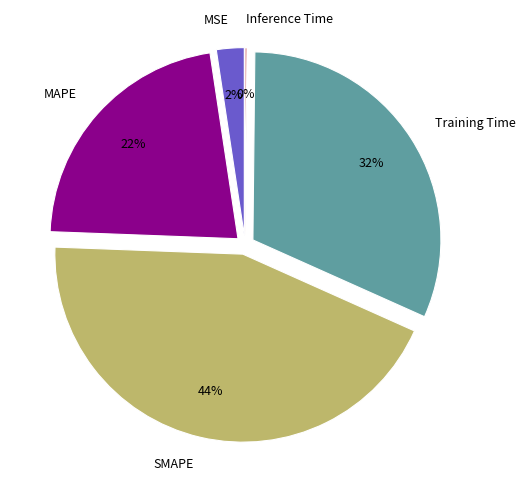

To the nearest percent, what is the combined percentage of MAPE and SMAPE?

66%